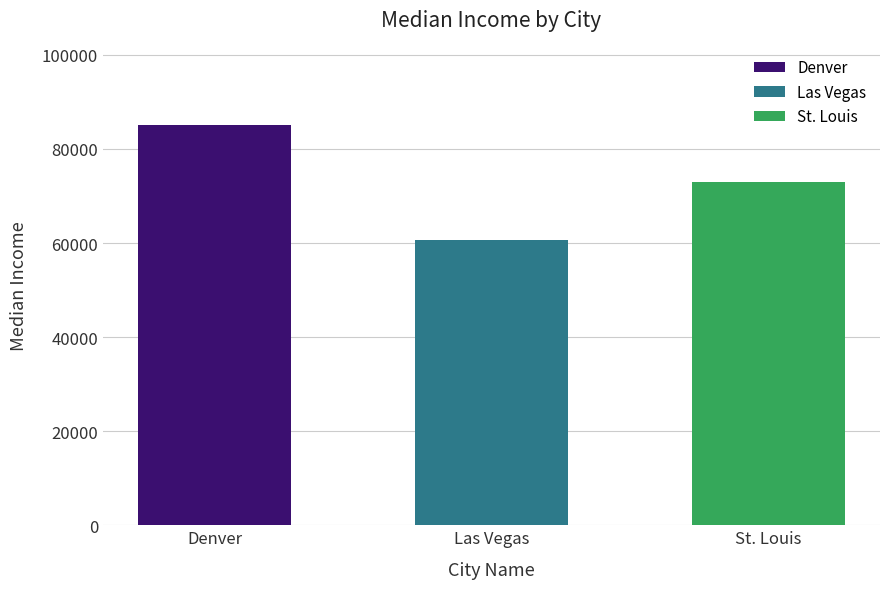

At which category does the chart reach its peak across all series?

Denver